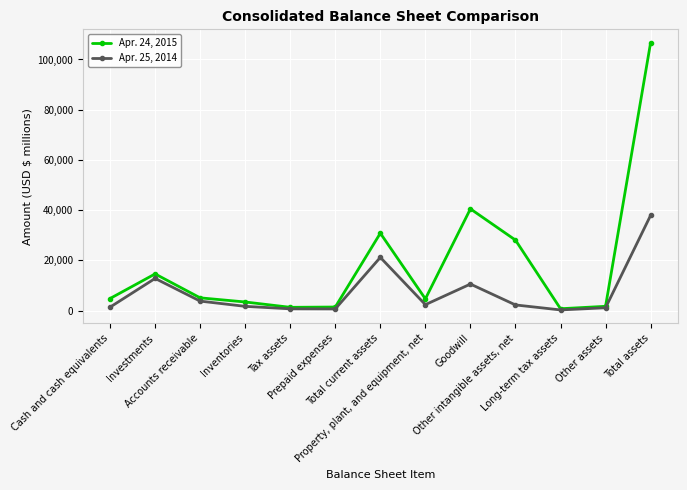

What is the greatest value displayed?

106685